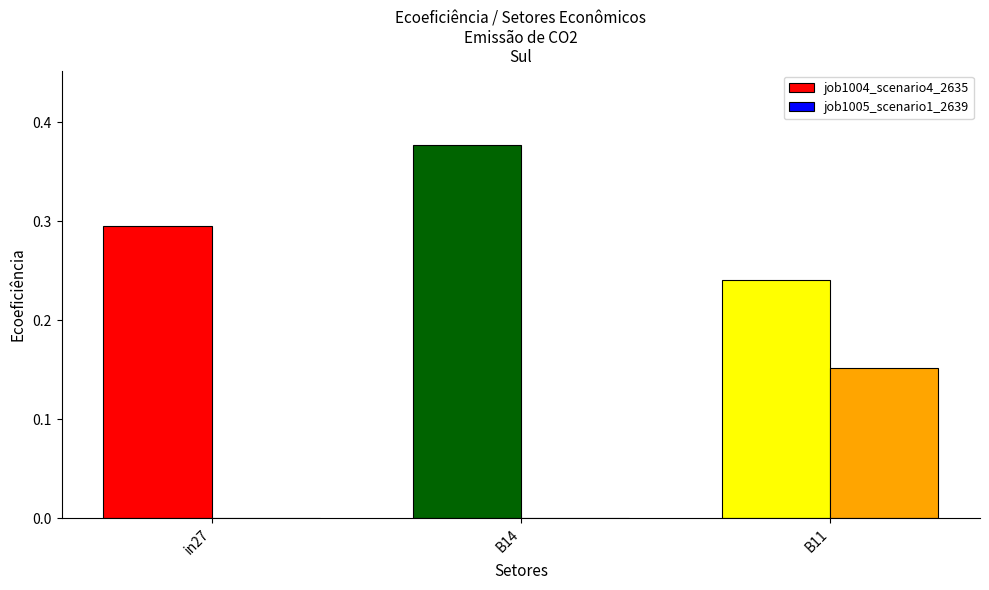

What is the sum of all job1004_scenario4_2635 values?

0.9